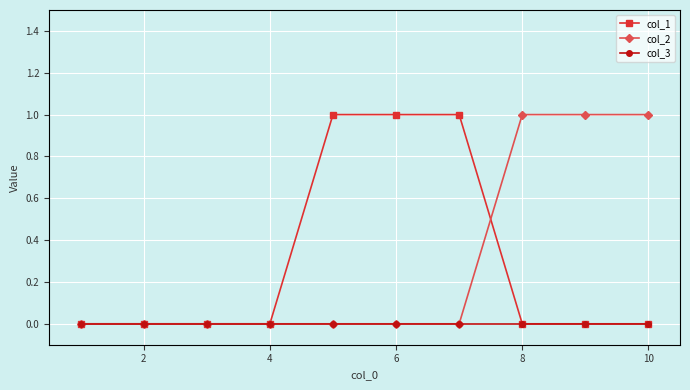

Reading left to right, what are all the values shown in this chart?

col_1: 0	0	0	0	1	1	1	0	0	0
col_2: 0	0	0	0	0	0	0	1	1	1
col_3: 0	0	0	0	0	0	0	0	0	0